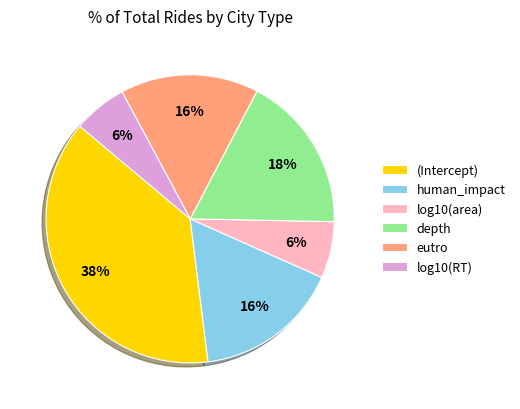

Which has a higher value, log10(area) or depth?

depth